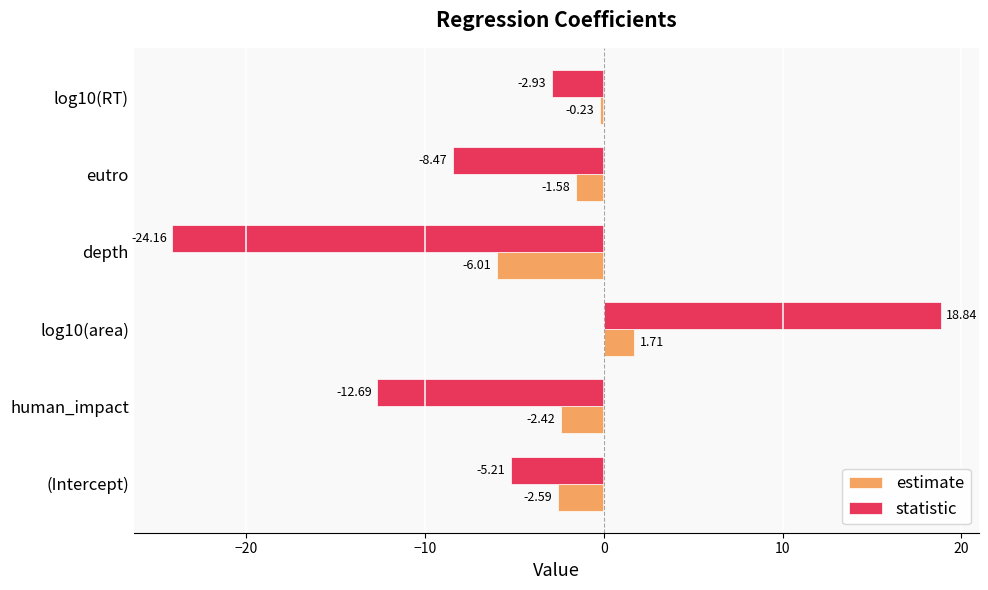

What is the difference between the second highest and second lowest values in the estimate series?

2.4